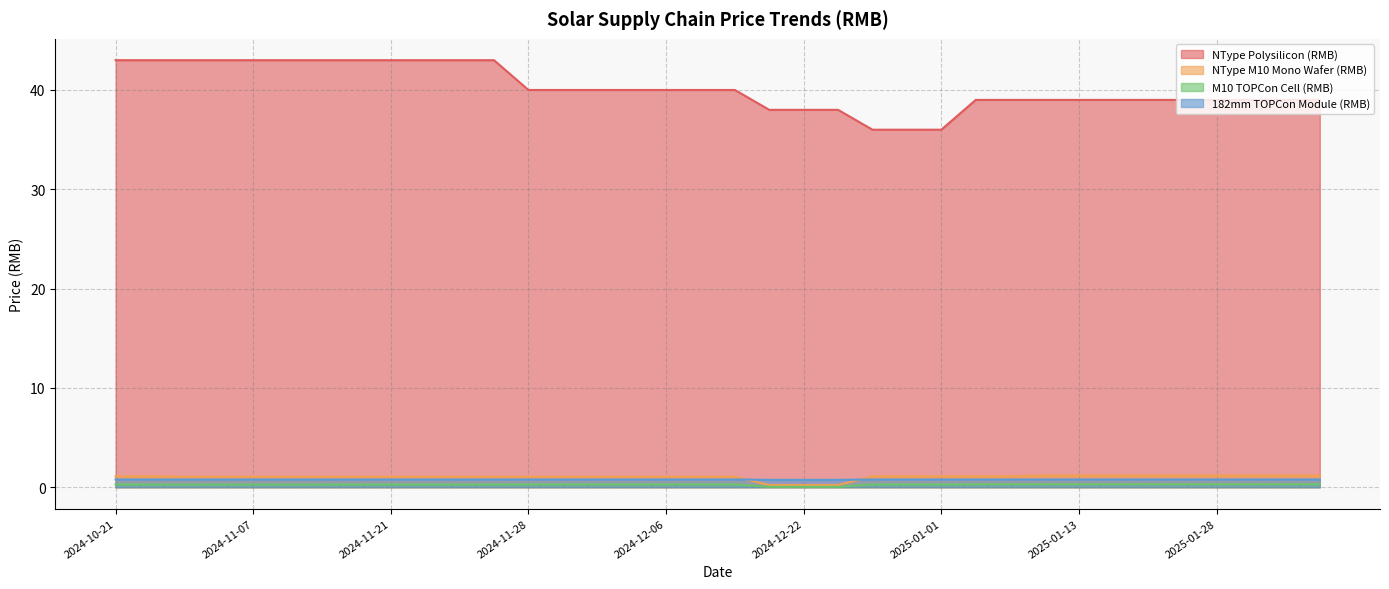

List the labels in order of 182mm TOPCon Module (RMB) value, smallest first.

2024-12-19, 2024-12-22, 2024-12-25, 2024-10-21, 2024-10-25, 2024-11-04, 2024-11-06, 2024-11-07, 2024-11-13, 2024-11-14, 2024-11-20, 2024-11-21, 2024-11-25, 2024-11-26, 2024-11-27, 2024-11-28, 2024-12-03, 2024-12-04, 2024-12-05, 2024-12-06, 2024-12-16, 2024-12-17, 2024-12-28, 2024-12-31, 2025-01-01, 2025-01-04, 2025-01-07, 2025-01-10, 2025-01-13, 2025-01-16, 2025-01-22, 2025-01-25, 2025-01-28, 2025-01-31, 2025-02-01, 2025-02-04